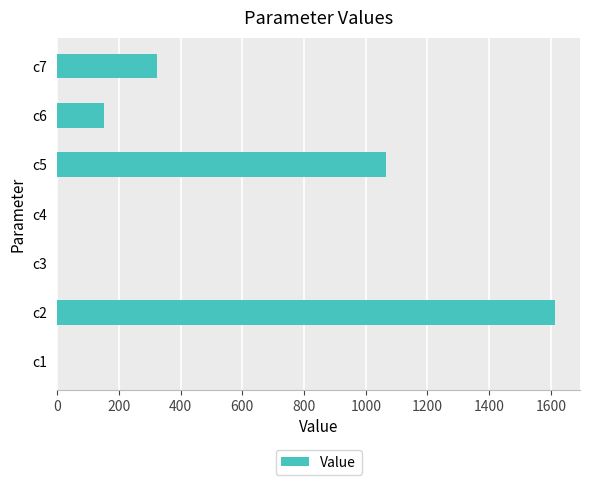

At which label is the value closest to 806?

c5